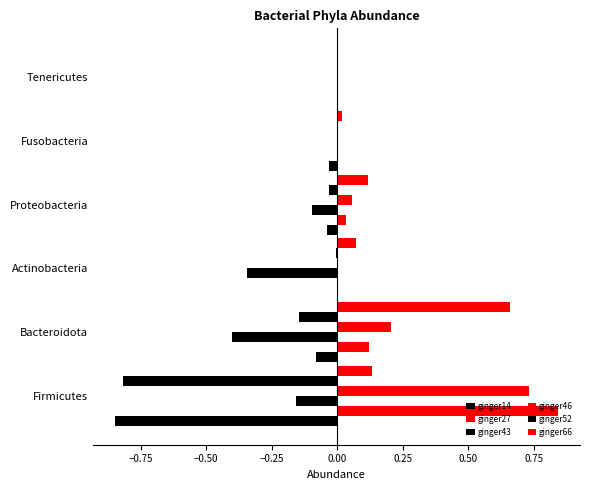

What is the average value of the ginger66 series?

0.2